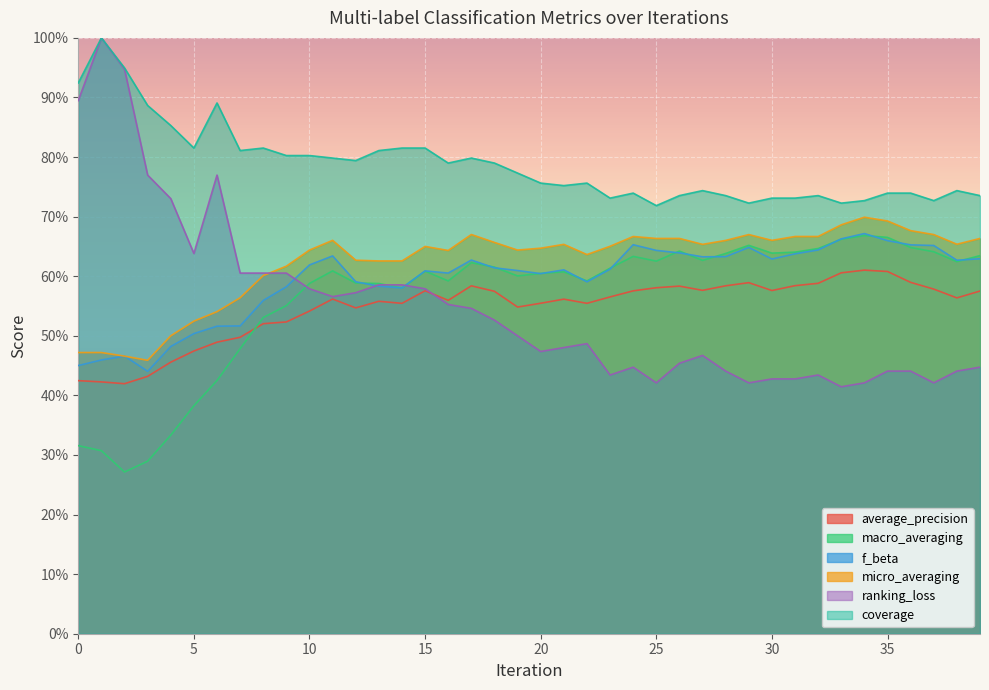

What is the minimum value shown in the chart?

0.3